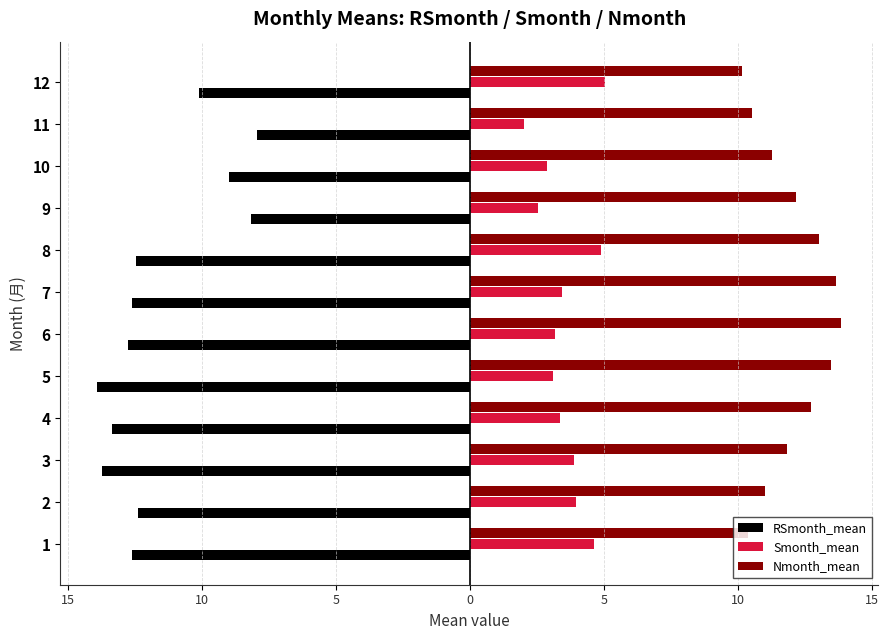

What is the highest value of the RSmonth_mean series?

-7.9